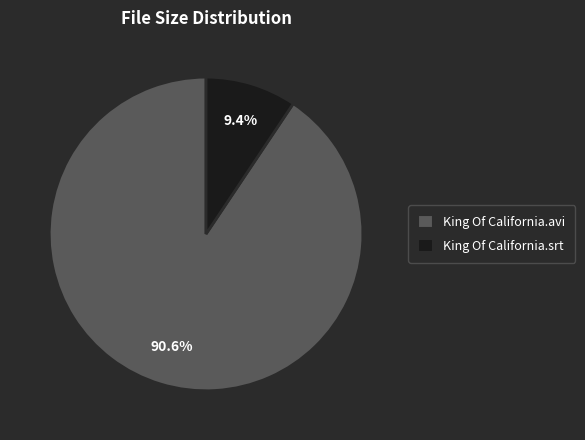

How many segments does this pie chart have?

2